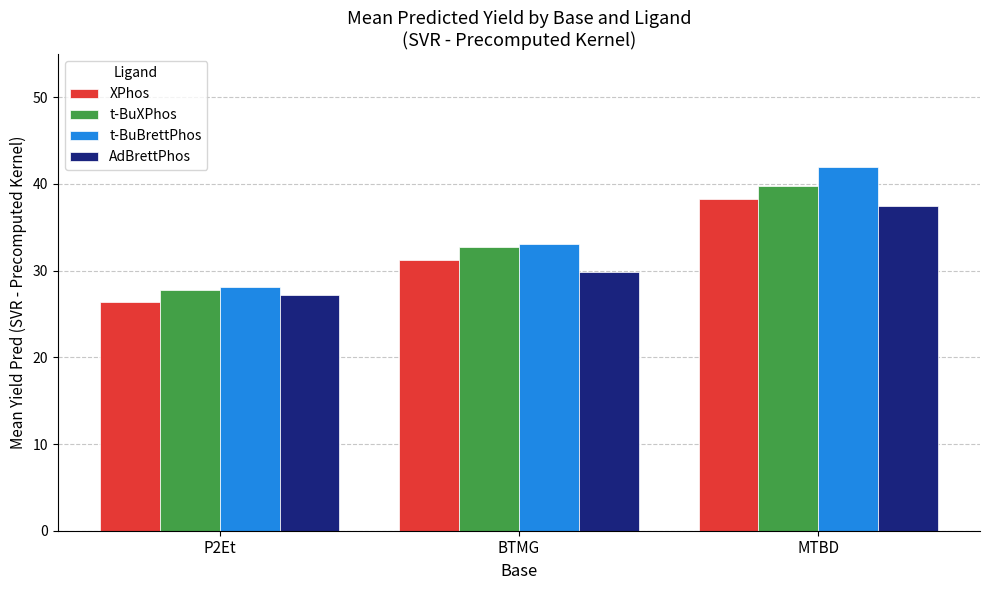

What is the difference between the second highest and minimum values in the t-BuXPhos series?

4.9